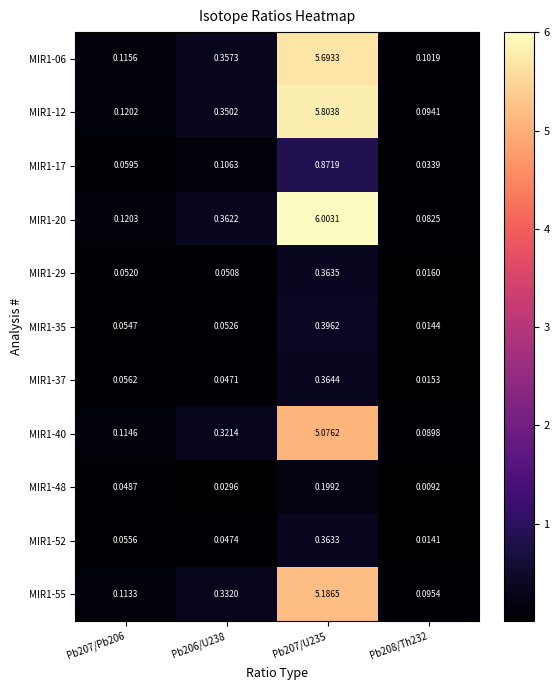

At how many categories does at least one series exceed 1?

1